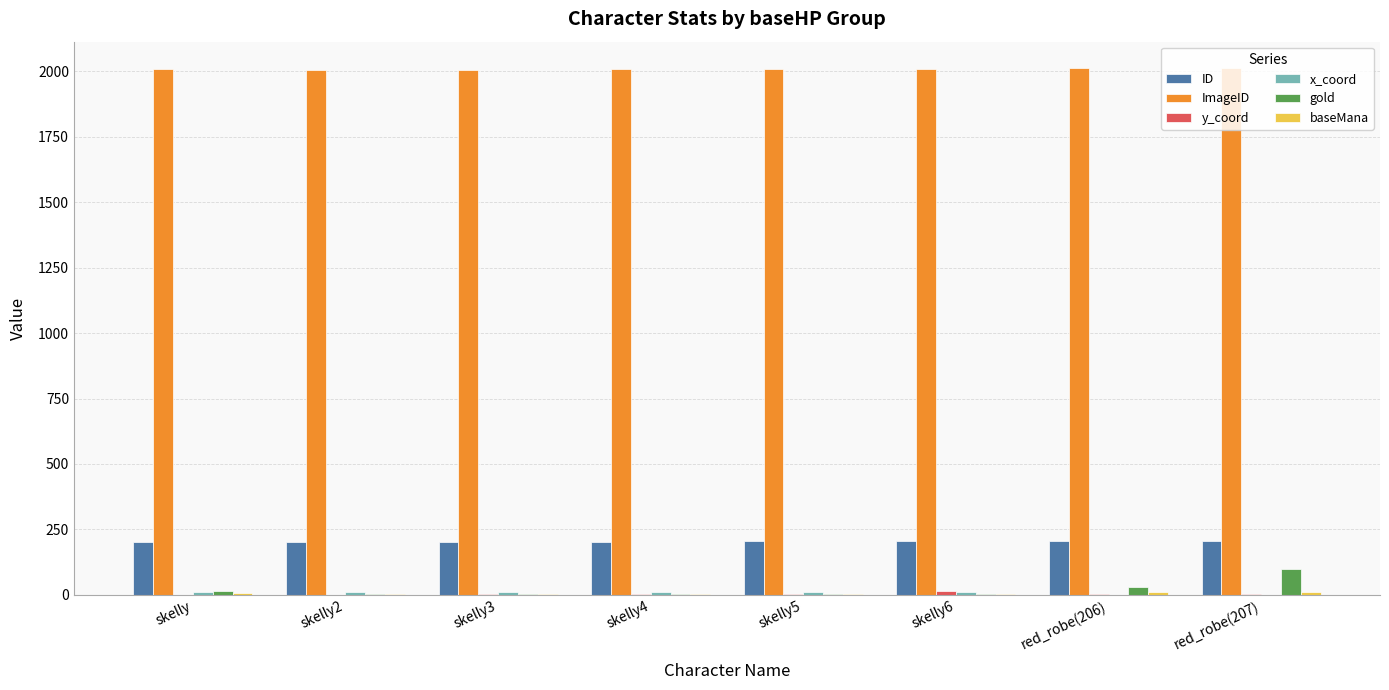

The value of ImageID at skelly is 2866. True or false?

False